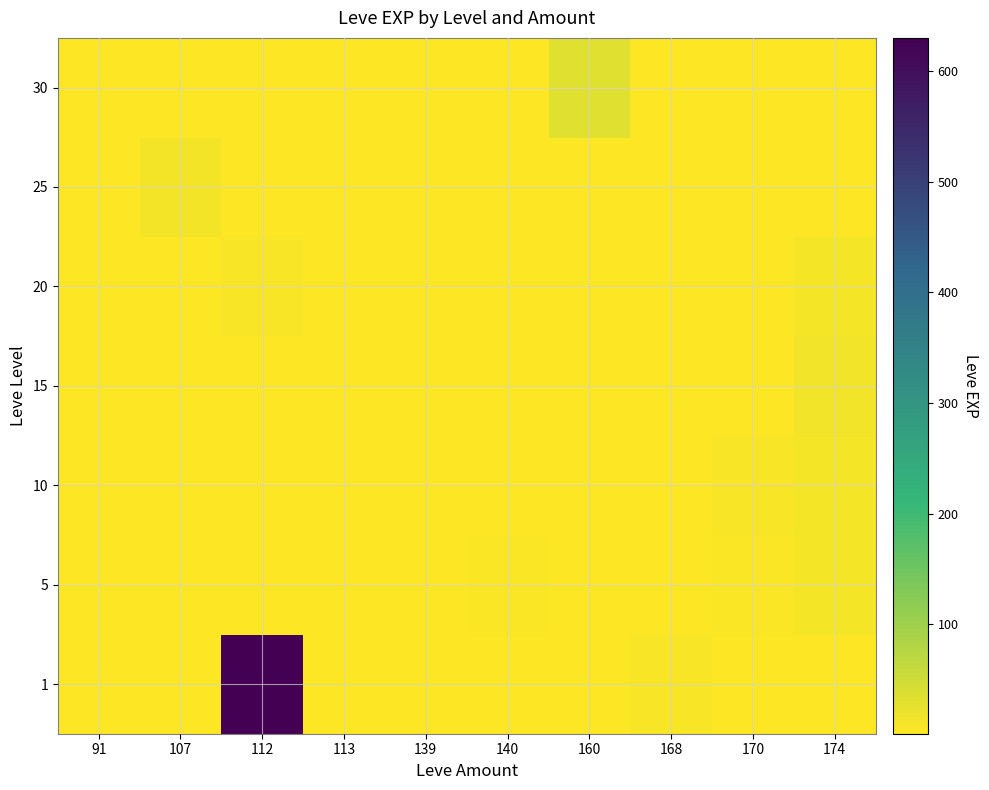

What is the total value across all series at 160?

37